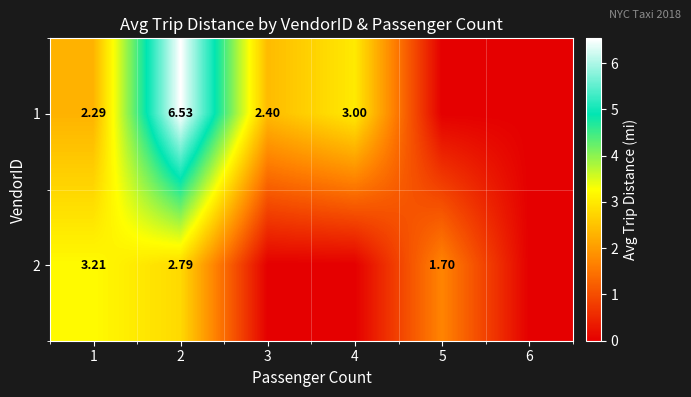

How many values in the 2 series exceed 1?

3